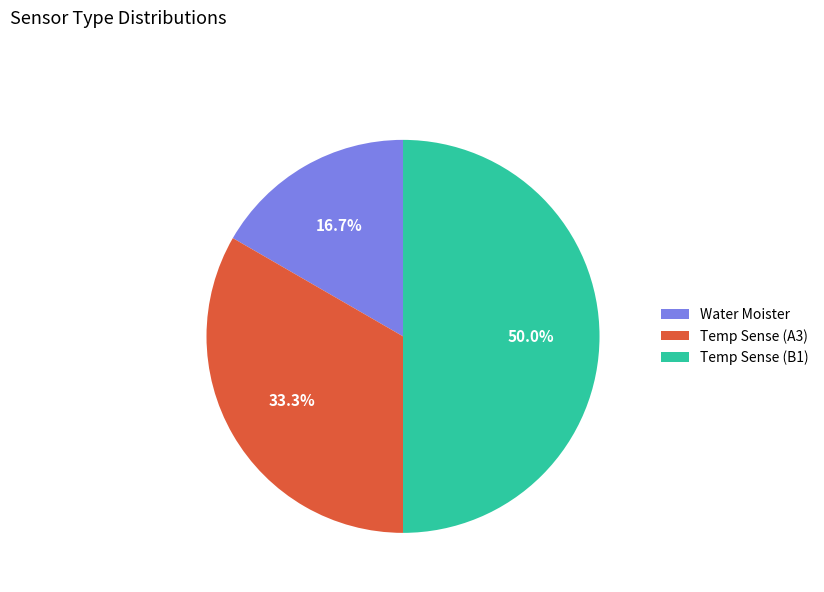

Approximately how many times larger is the value at Water Moister compared to Temp Sense (A3)?

0.5